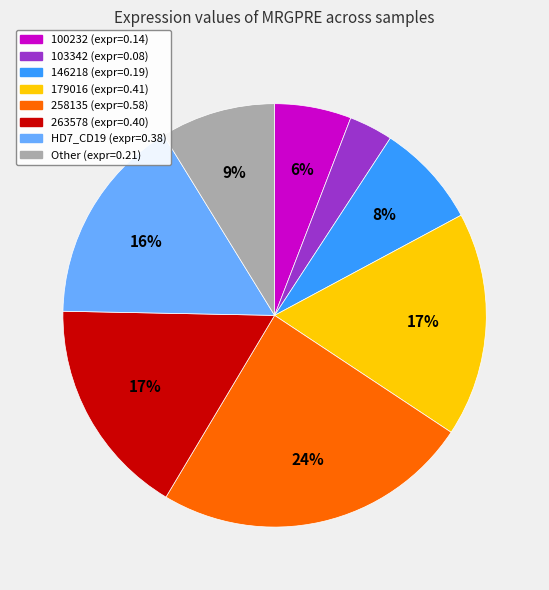

Does any single category account for the majority?

No